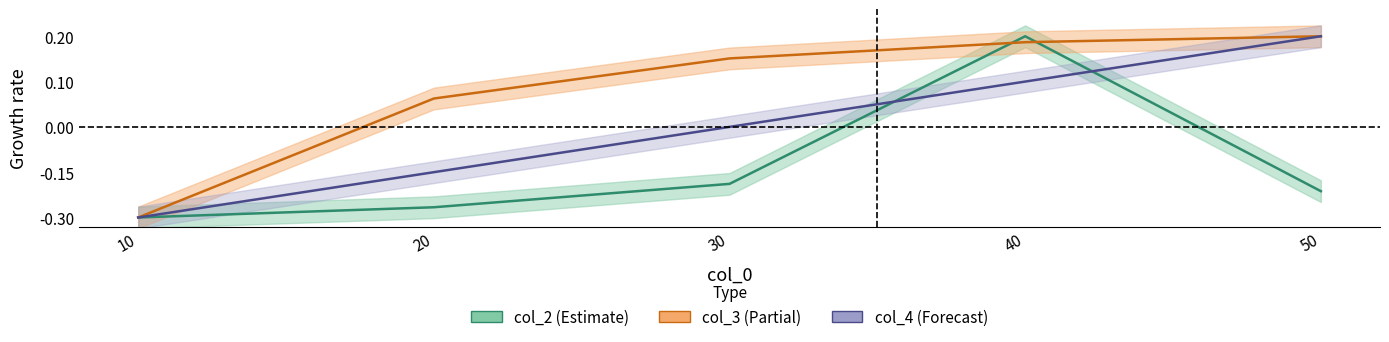

Which category has the highest value in the col_3 series?

50